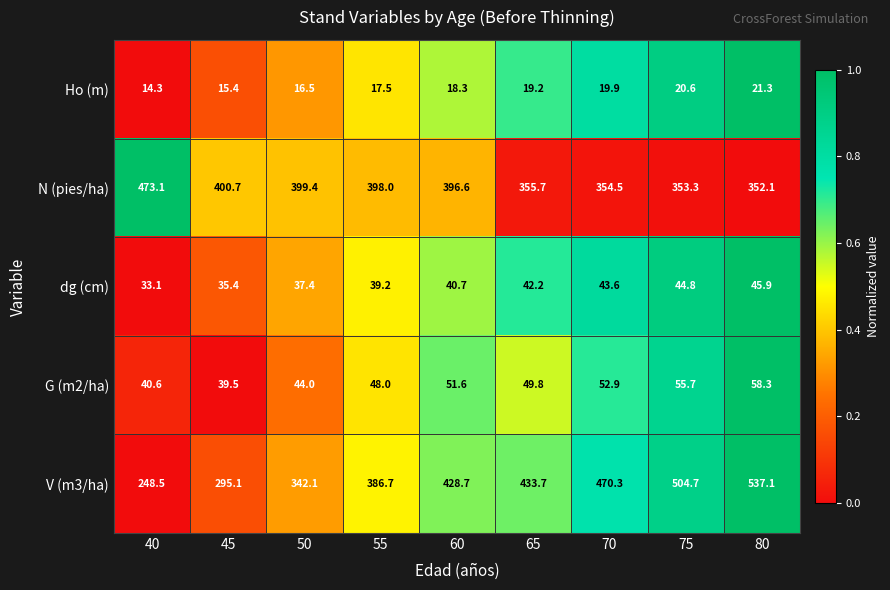

At 40, list the series in order from smallest to largest.

Ho (m), dg (cm), G (m2/ha), V (m3/ha), N (pies/ha)